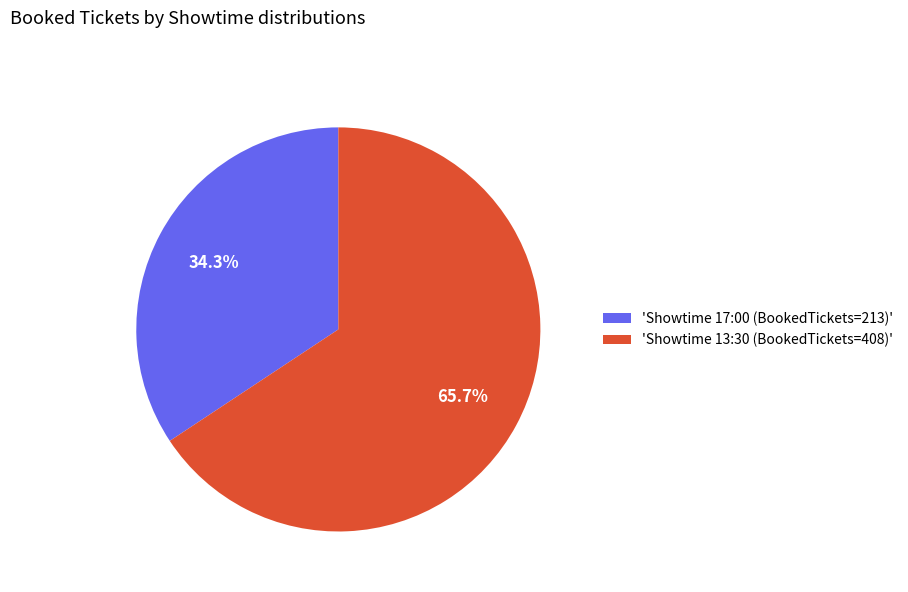

How many slices are in this pie chart?

2